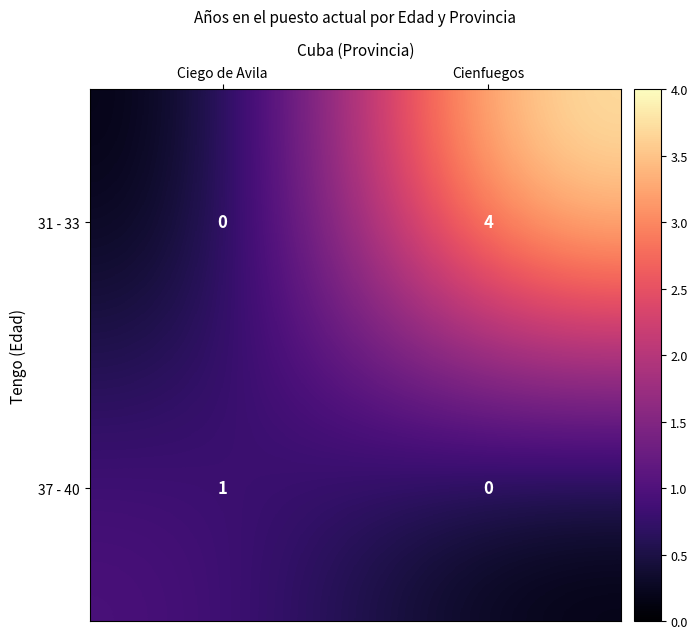

What is the difference between the 31 - 33 values at Cienfuegos and Ciego de Avila?

4